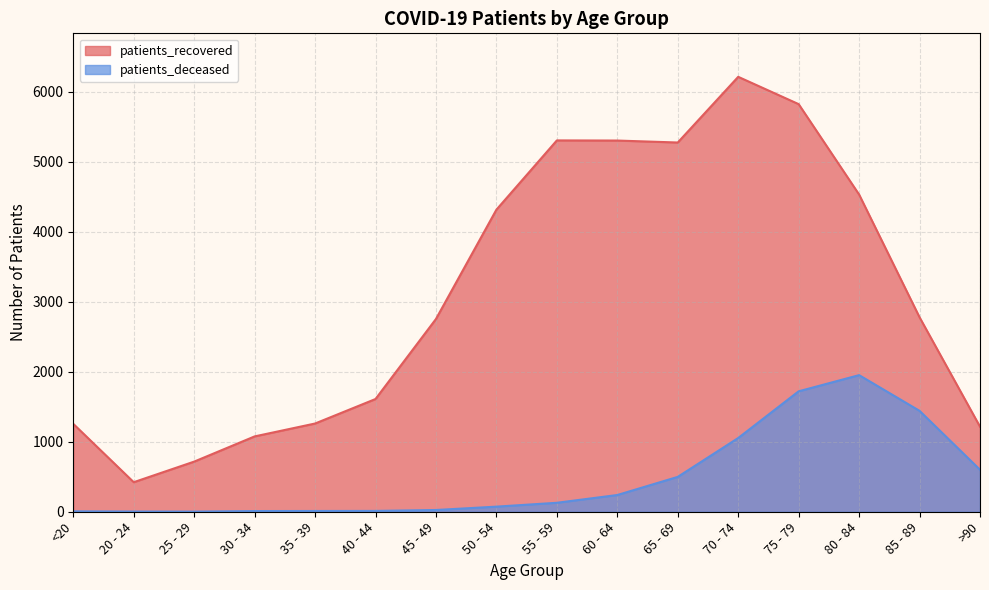

What is the label of the 16th point from the left?

>90